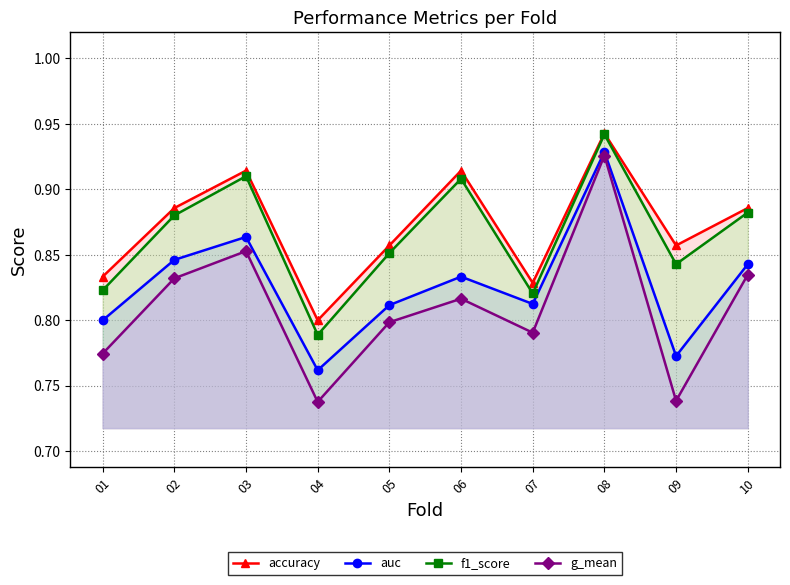

Reading left to right, transcribe all the data shown in this chart.

accuracy: 0.8	0.9	0.9	0.8	0.9	0.9	0.8	0.9	0.9	0.9
auc: 0.8	0.8	0.9	0.8	0.8	0.8	0.8	0.9	0.8	0.8
f1_score: 0.8	0.9	0.9	0.8	0.9	0.9	0.8	0.9	0.8	0.9
g_mean: 0.8	0.8	0.9	0.7	0.8	0.8	0.8	0.9	0.7	0.8